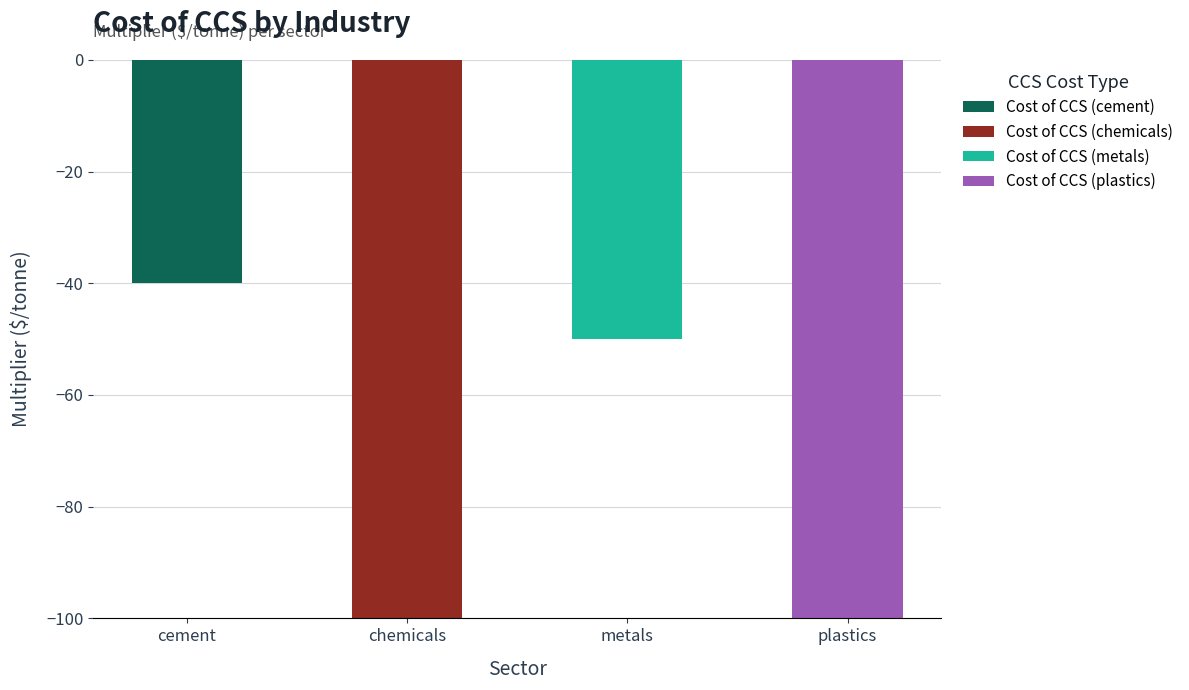

At which category is the sum across all series the highest?

cement